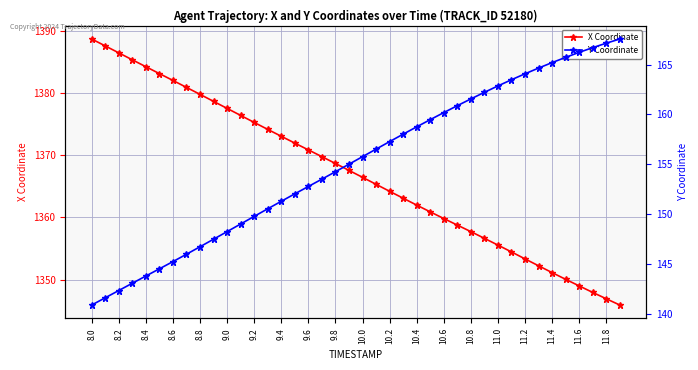

How many values in the X Coordinate series are below 1367?

20